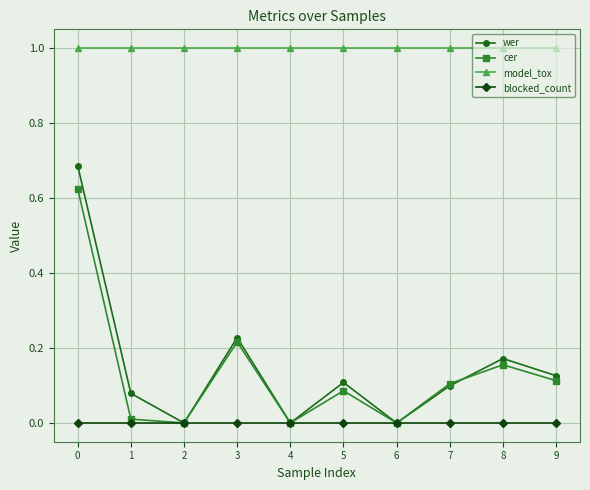

What is the total value across all series at 7?

1.2